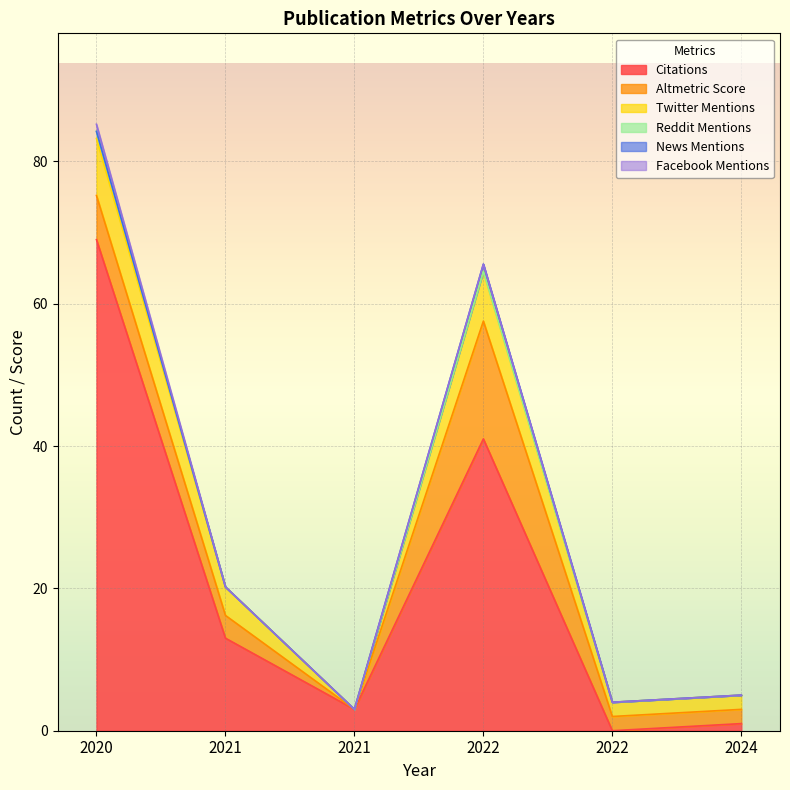

True or false: Reddit Mentions has a value of 0.0 at 2021.

True